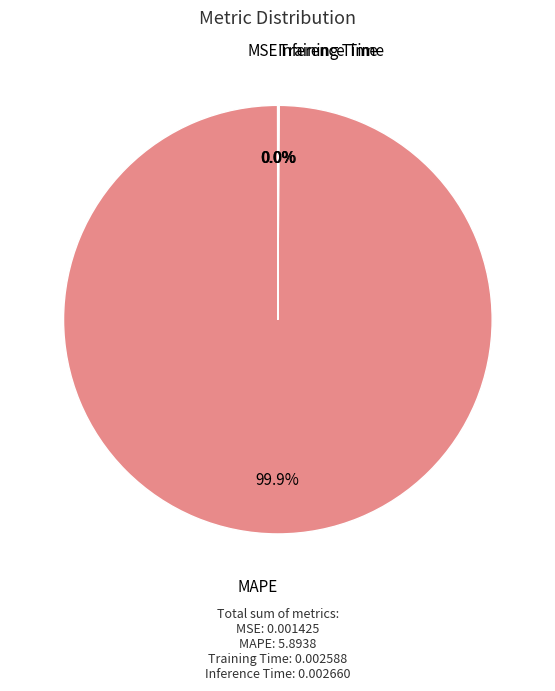

Is there any slice that represents more than half of the pie?

Yes